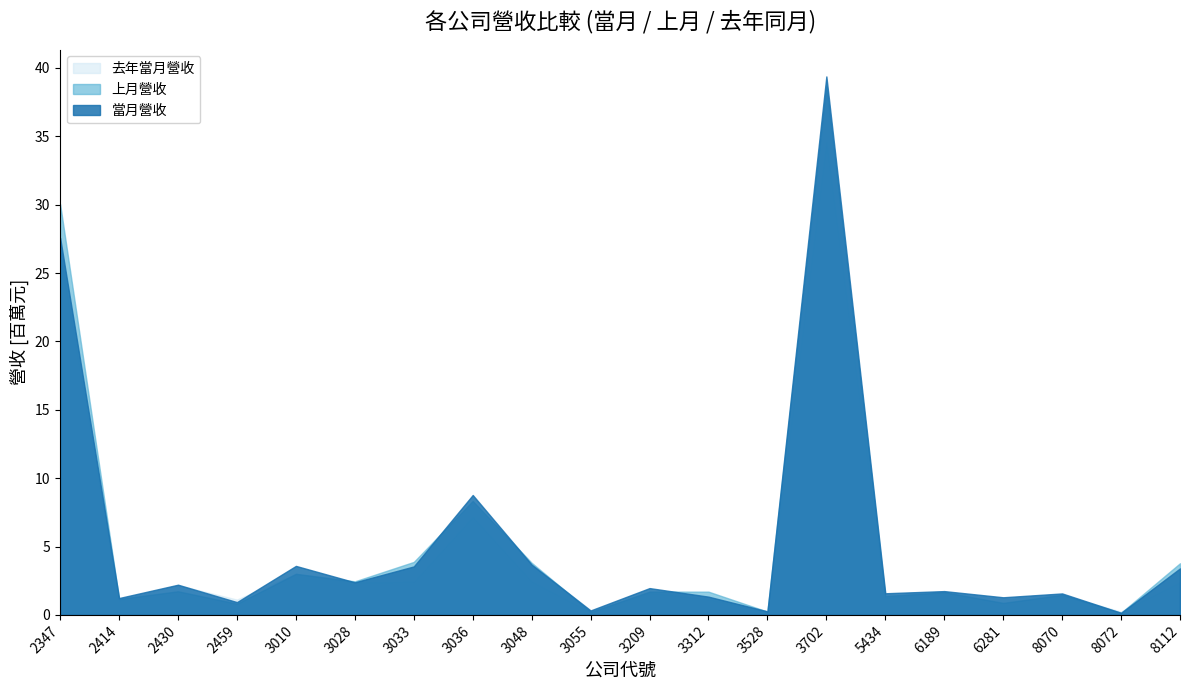

The value of 去年當月營收 at 8072 is 235903. True or false?

True